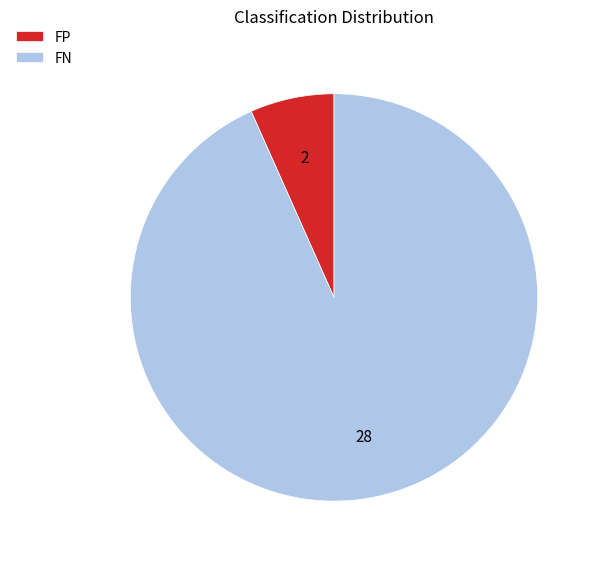

Is the sum of FN and FP greater than half?

Yes